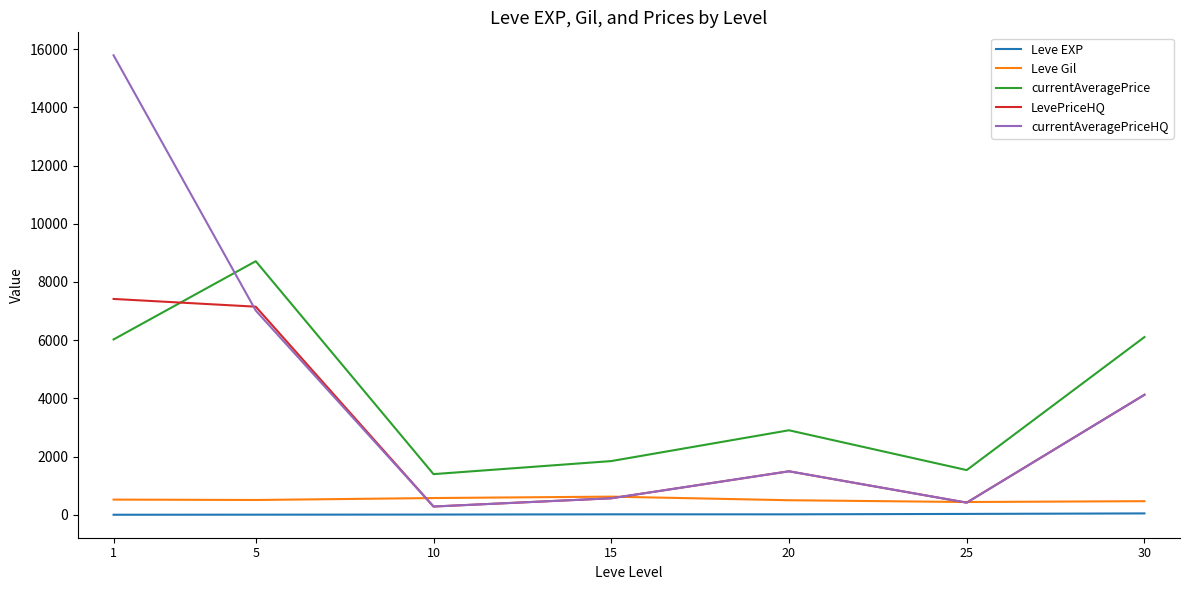

Is this an area chart (filled region under the line)?

No